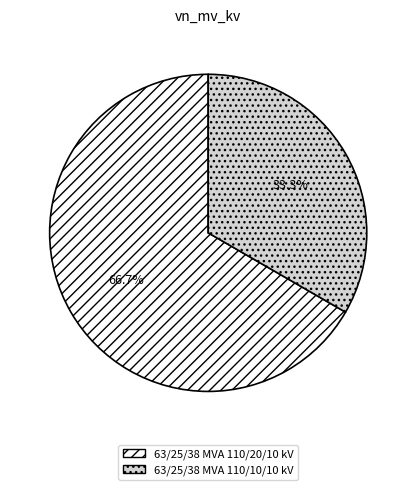

Rank the categories by value from highest to lowest.

63/25/38 MVA 110/20/10 kV, 63/25/38 MVA 110/10/10 kV